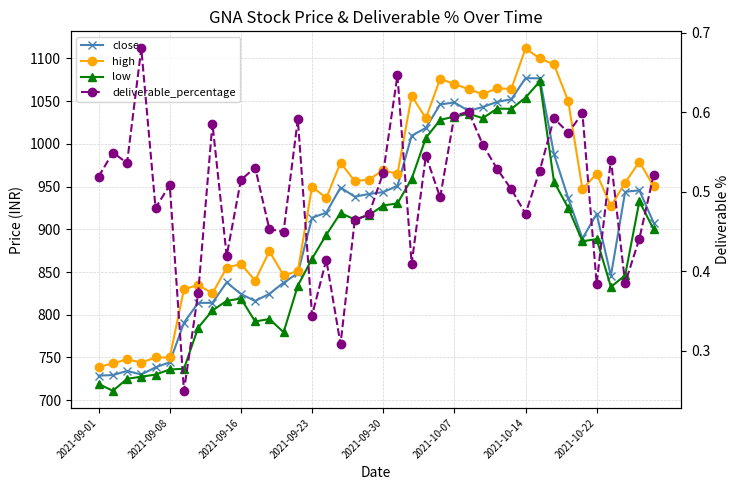

The close series shows 495.8 at 27. True or false?

False